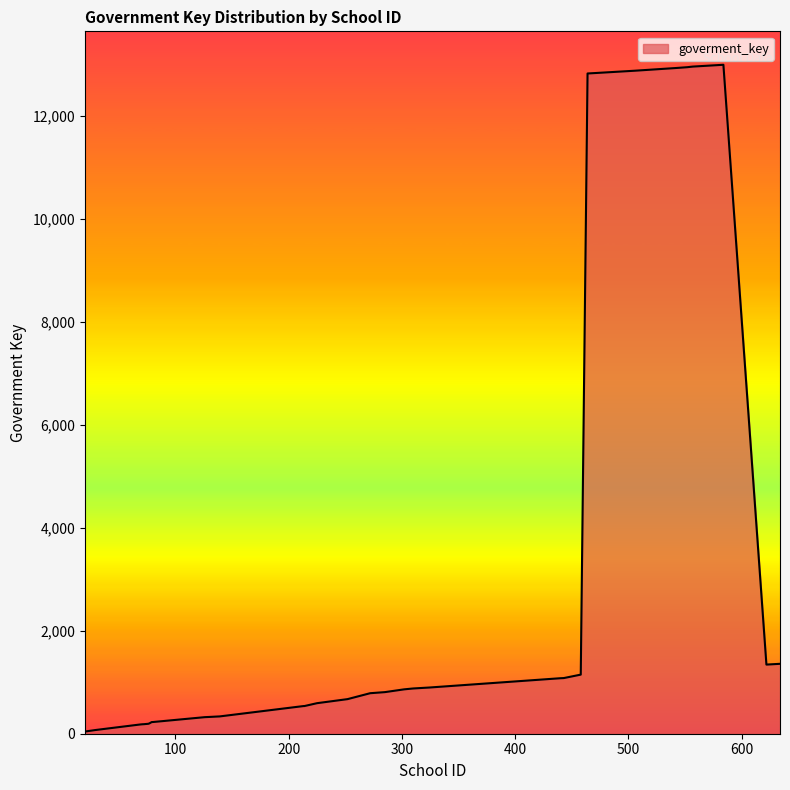

What is the difference between the maximum and minimum values?

12952